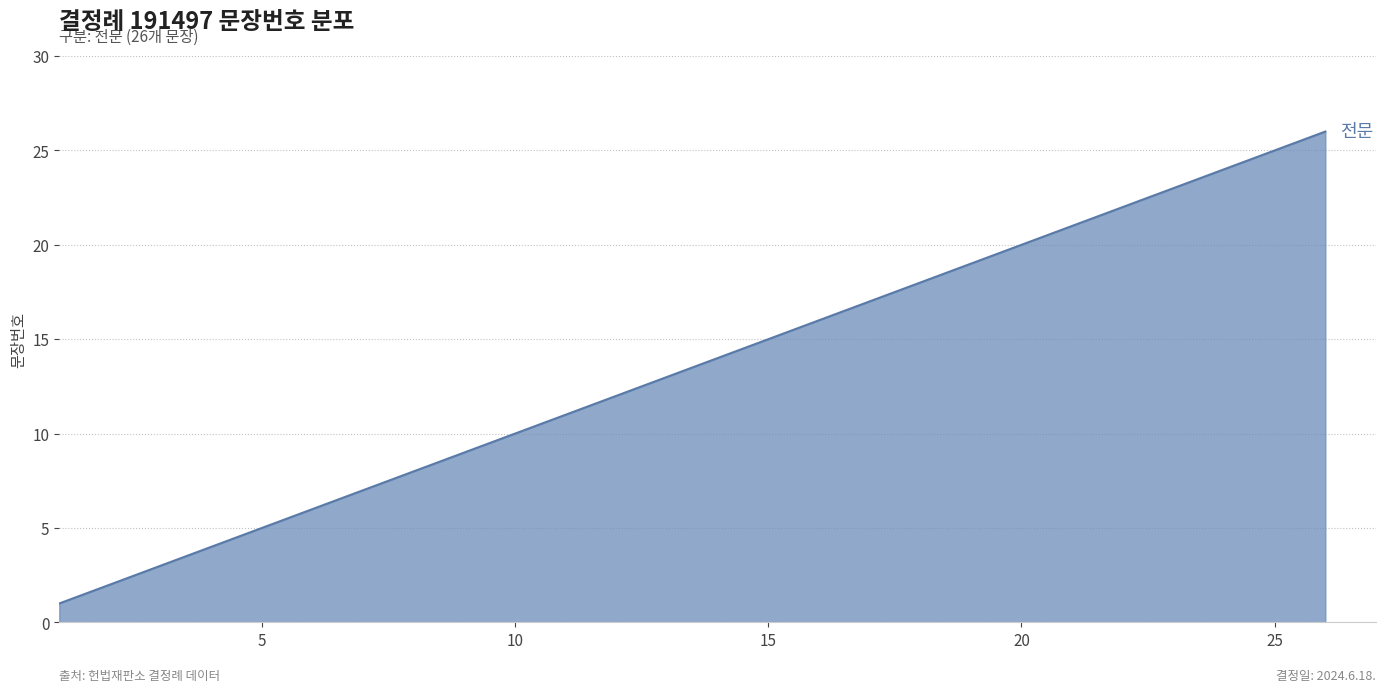

What is the difference between the maximum and minimum values?

25